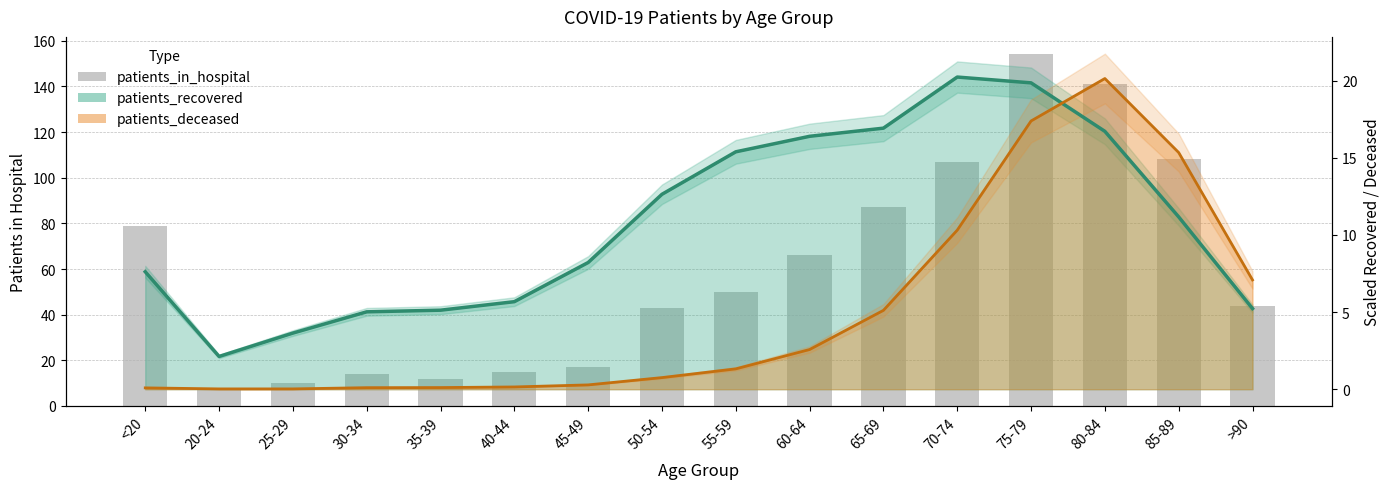

The value at 30-34 is 14. True or false?

True